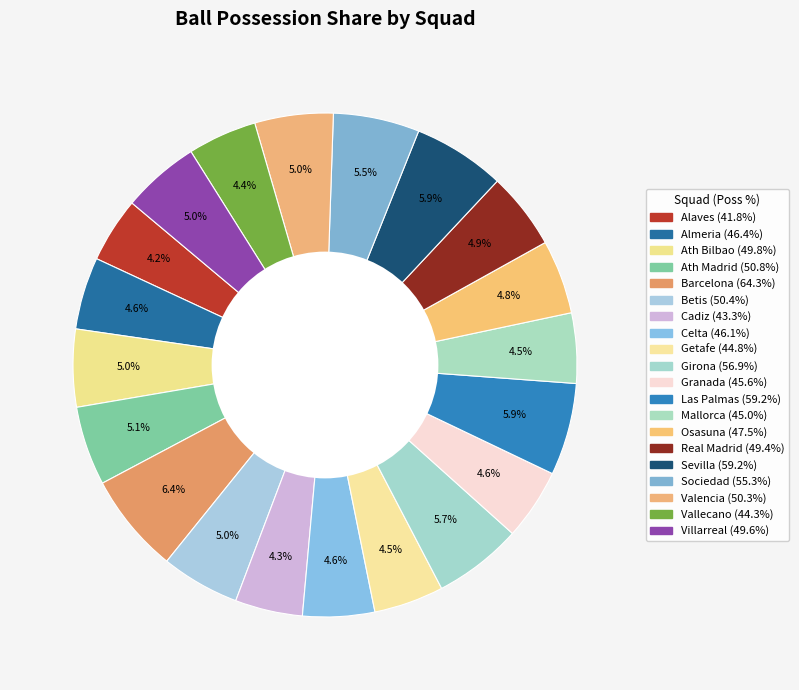

True or false: Las Palmas accounts for 1% of the total.

False